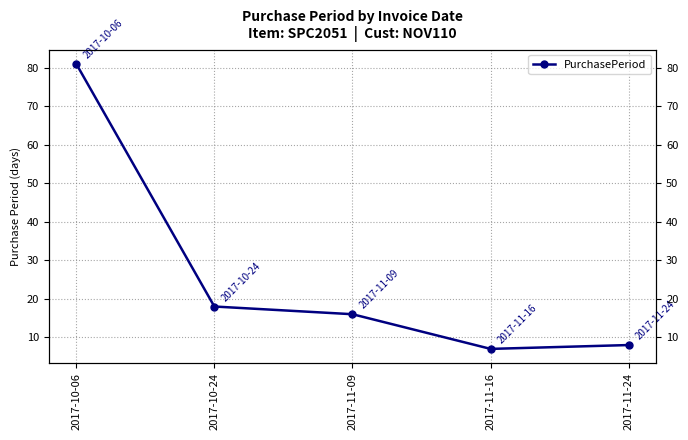

What is the sum of the values at 2017-10-24 and 2017-11-09?

34